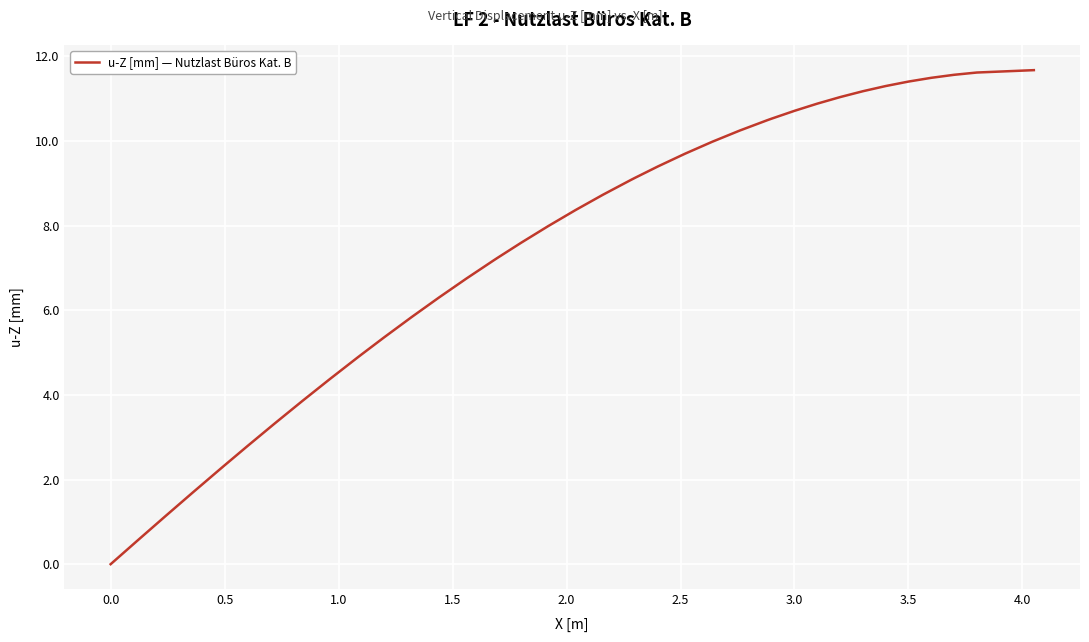

What is the greatest value displayed?

11.7